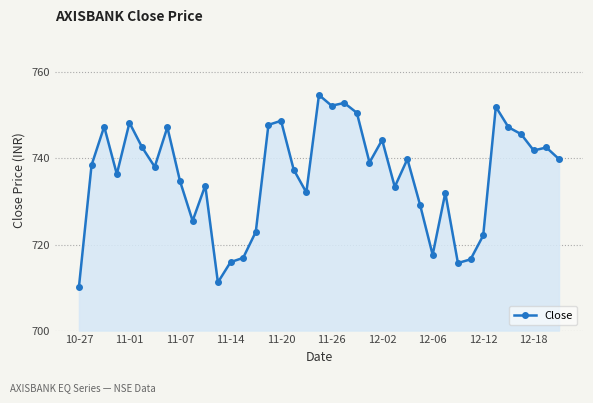

True or false: the data has more than 0 interior local peaks.

True